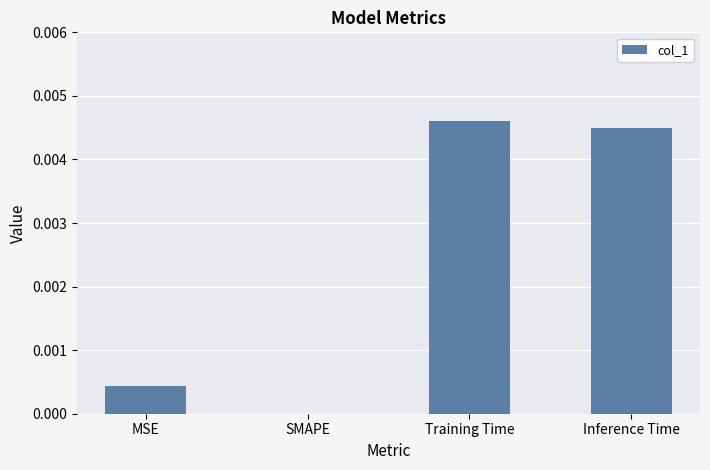

True or false: the data shows 0.0 at MSE.

True